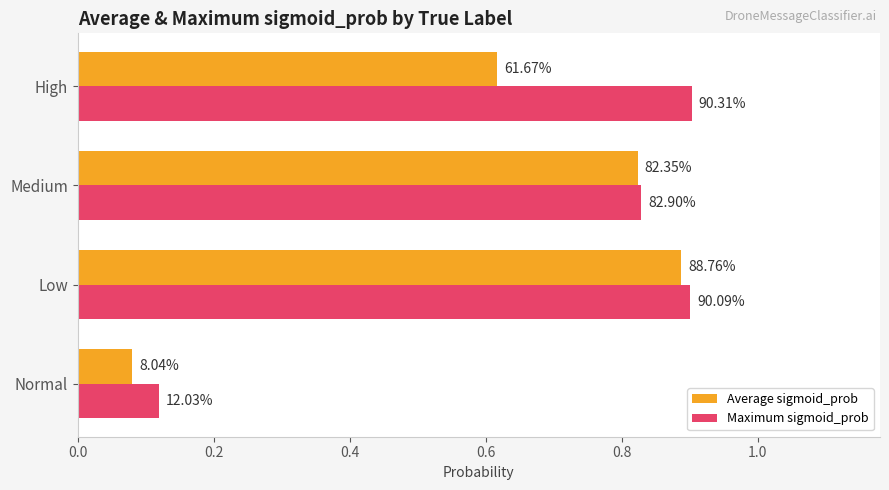

What are all the series names shown in the legend?

Average sigmoid_prob, Maximum sigmoid_prob